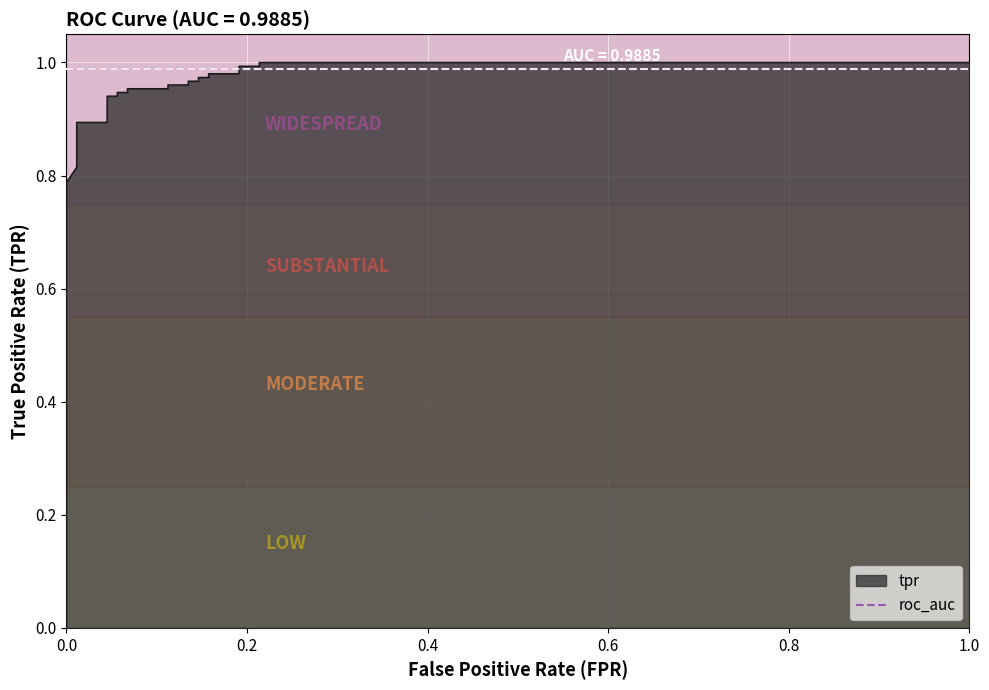

Reading left to right, transcribe all the data shown in this chart.

0.8	0.8	0.8	0.8	0.9	0.9	0.9	0.9	0.9	0.9	1.0	1.0	1.0	1.0	1.0	1.0	1.0	1.0	1.0	1.0	1.0	1.0	1.0	1.0